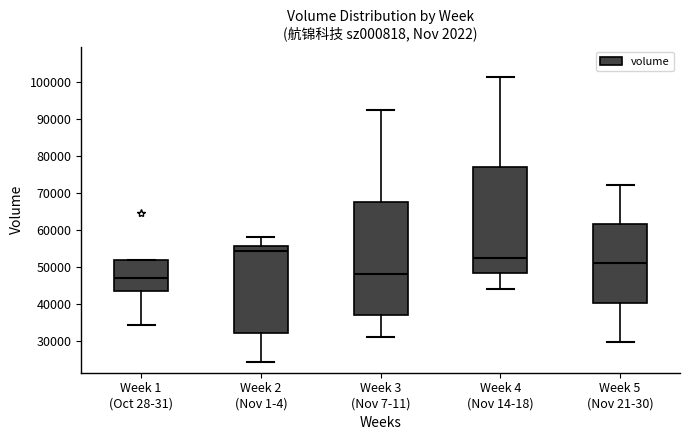

Which box's median line is the lowest?

Week 1 (Oct 28-31)